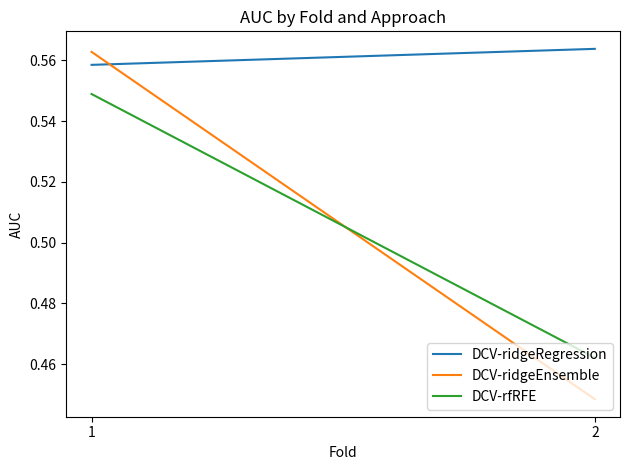

What is the value of the DCV-ridgeEnsemble point at the 1st from the left?

0.6